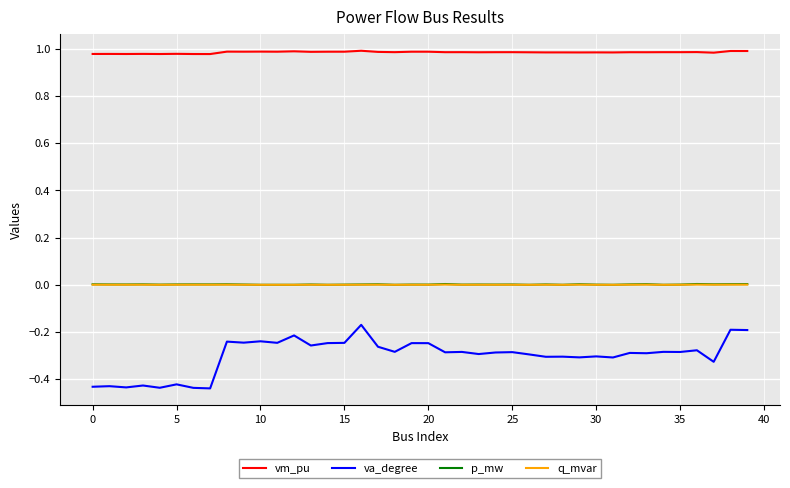

Which series has the largest total across all categories?

vm_pu